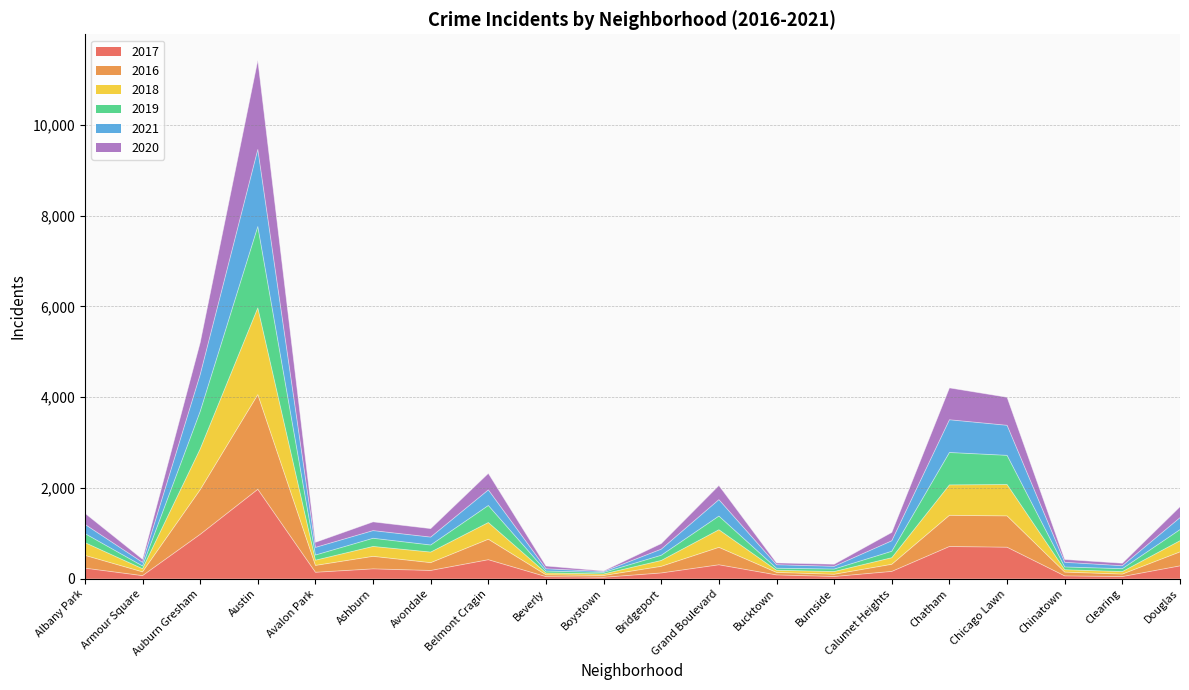

Is it true that 2017 equals 711 at Chatham?

True